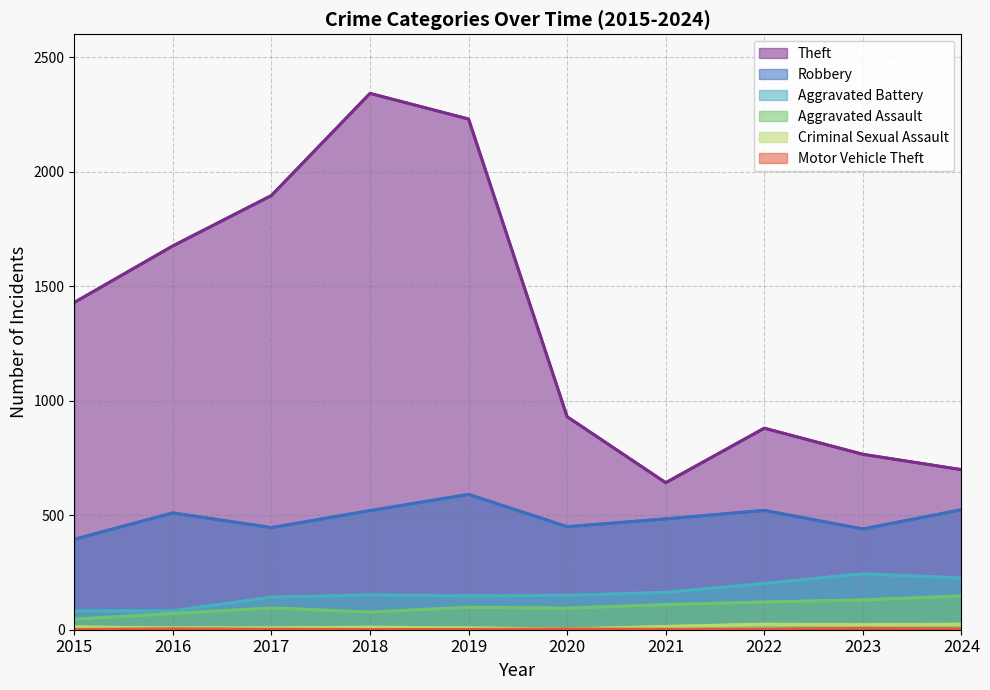

Which series has the largest total across all categories?

Theft